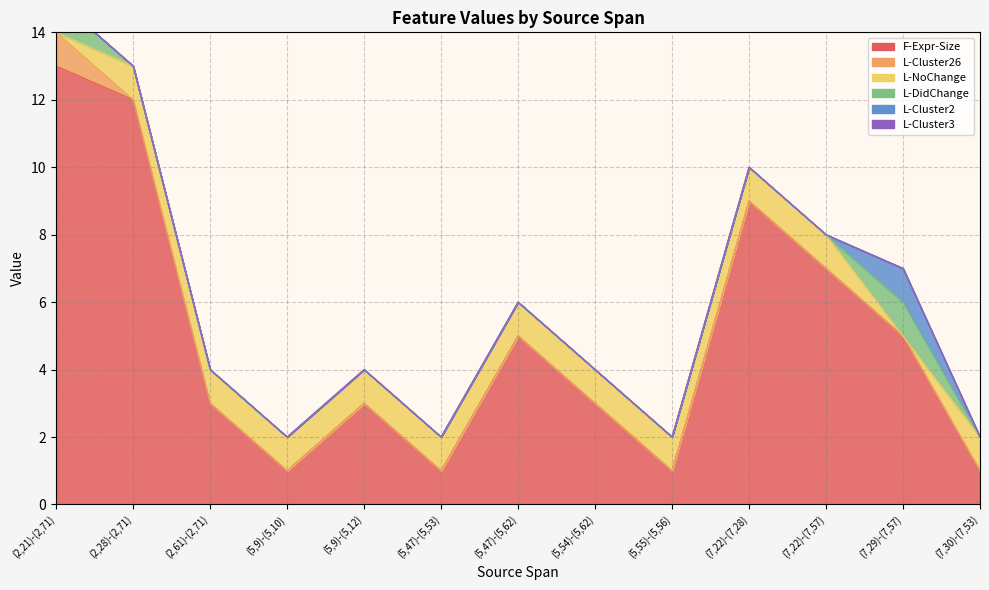

What is the total value across all series at (5,9)-(5,12)?

4